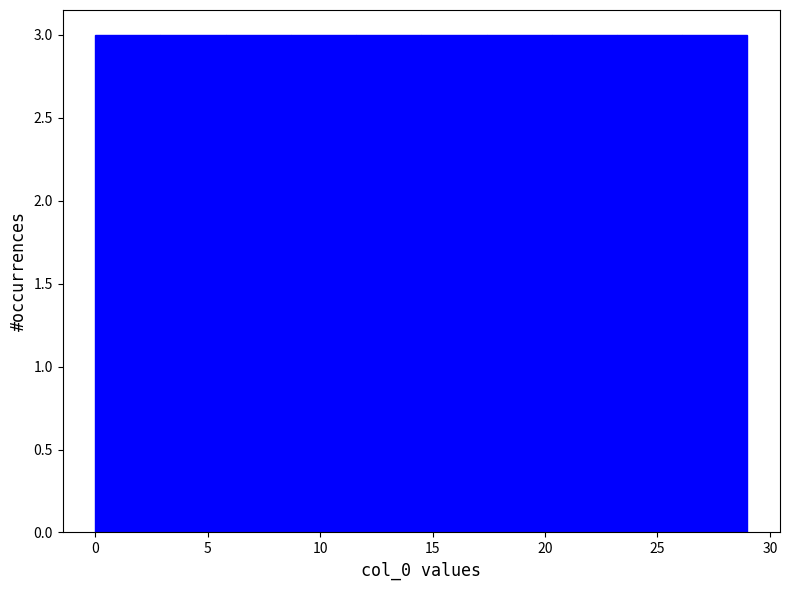

What is the height of the bar covering 5.8 to 8.7 on the x-axis? Neither the bar edges nor the heights are printed on the chart, so give them approximately, as read against the axes.

3